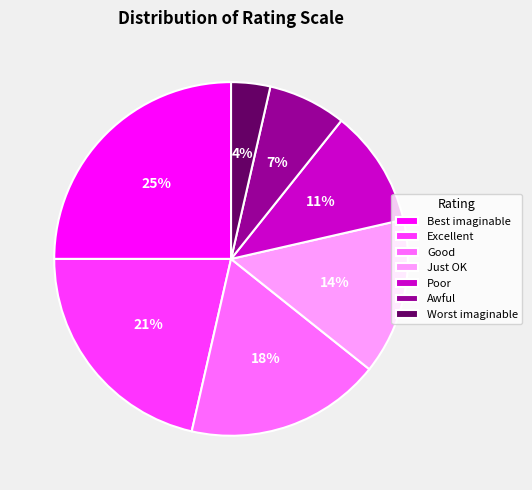

Which has a higher value, Good or Best imaginable?

Best imaginable